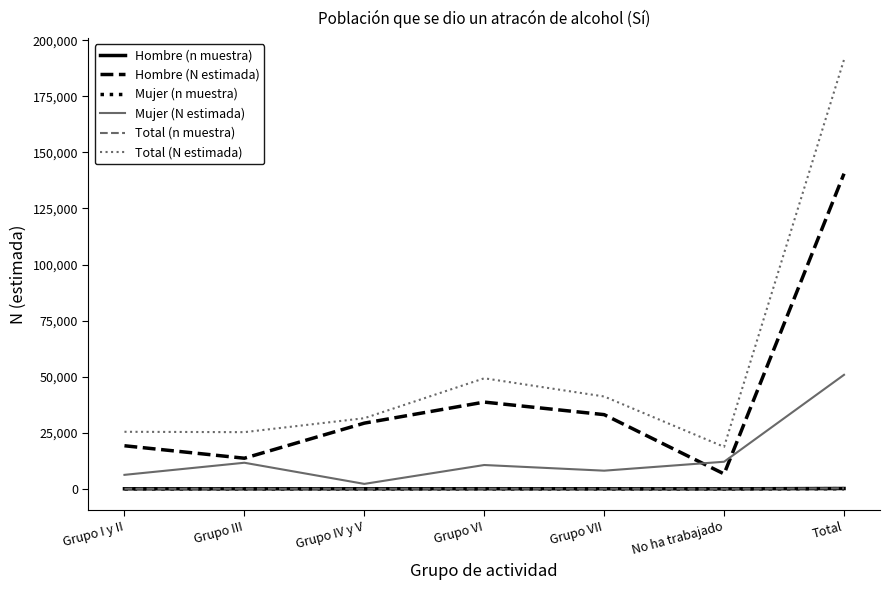

At which category is the sum across all series the highest?

Total